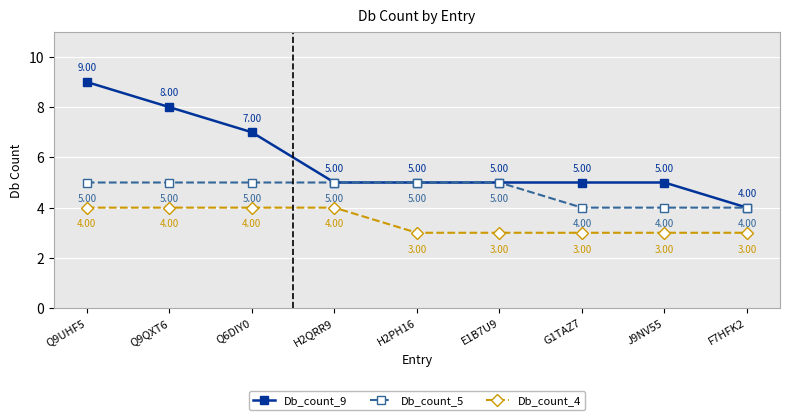

What is the total value across all series at H2QRR9?

14